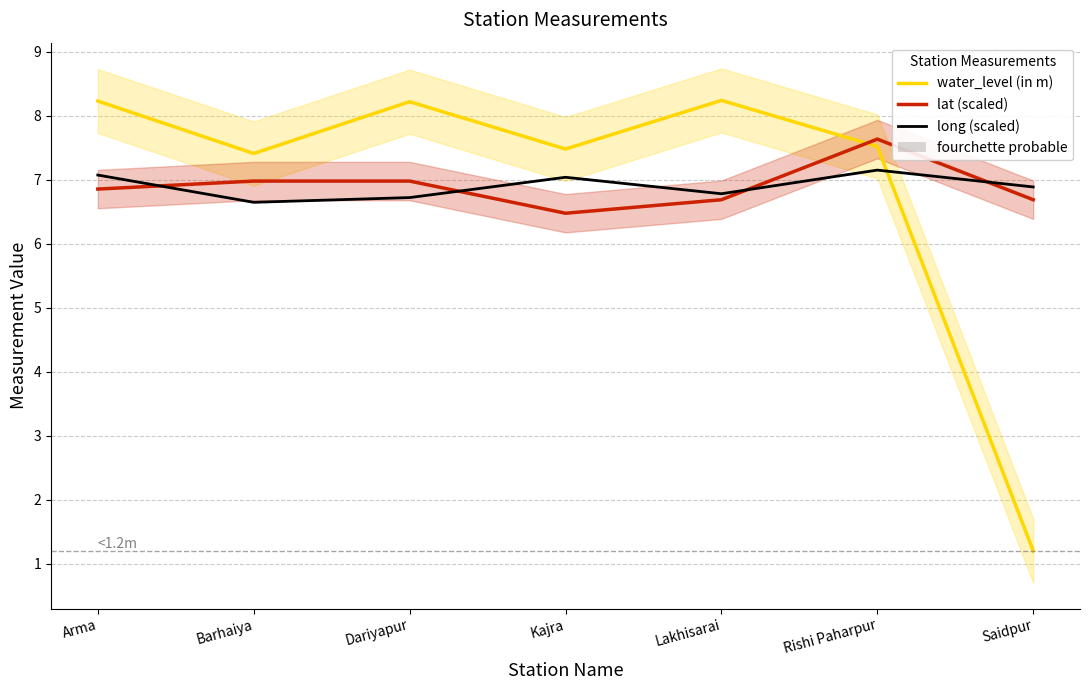

Which category has the highest value in the water_level (in m) series?

Lakhisarai